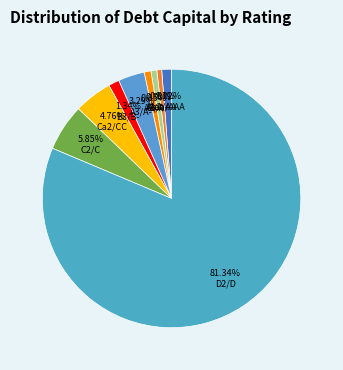

To the nearest percent, what portion does A1/A+ represent?

1%